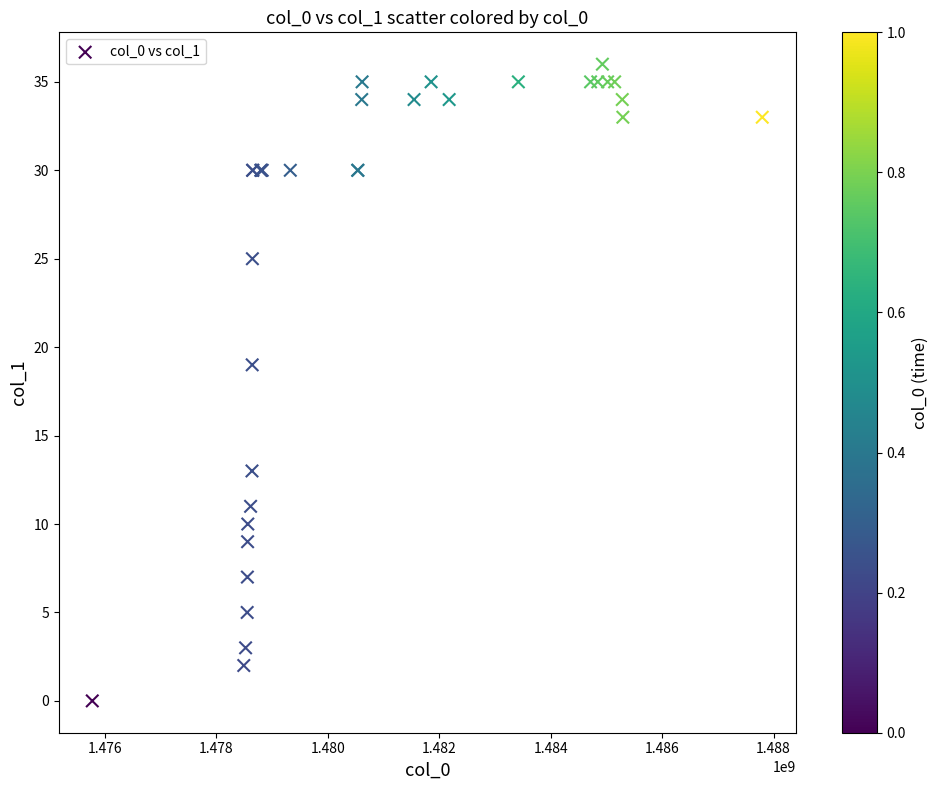

What Y value in the scatter plot is closest to 18?

19